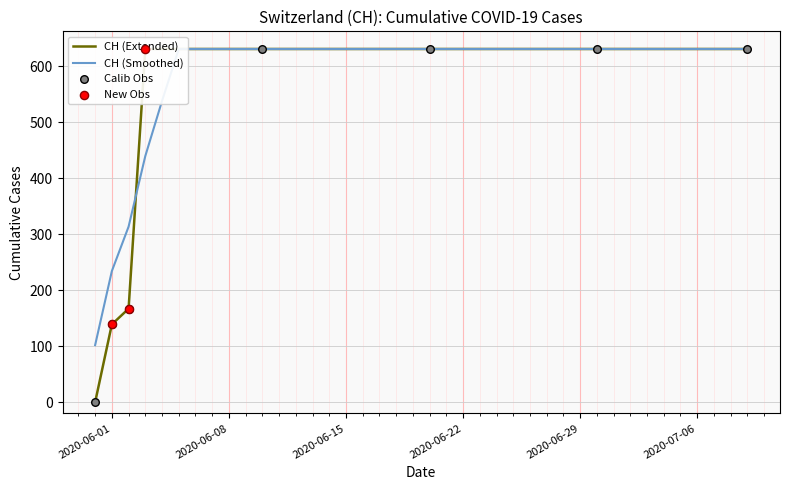

Approximately how many times larger is the value at 2020-06-10 compared to 2020-06-06?

1.0